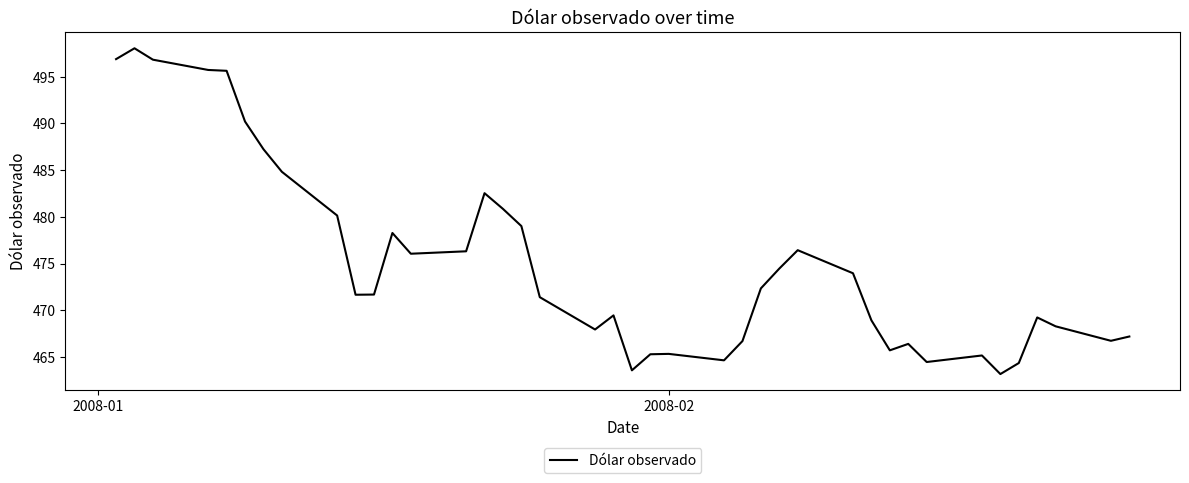

What is the greatest value displayed?

498.1